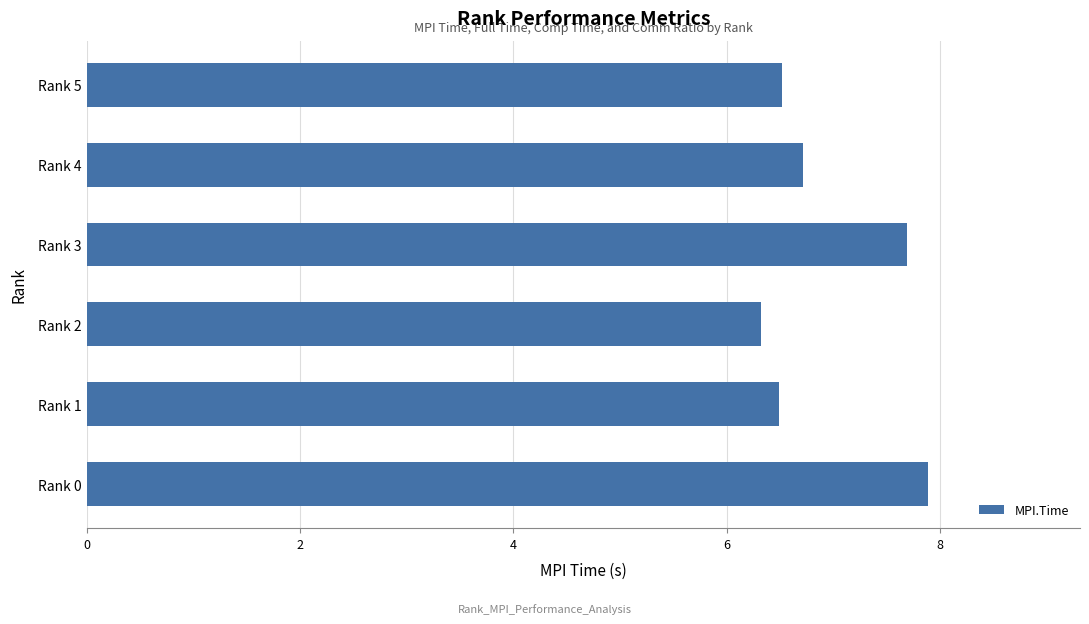

How many values are between 6 and 7?

4